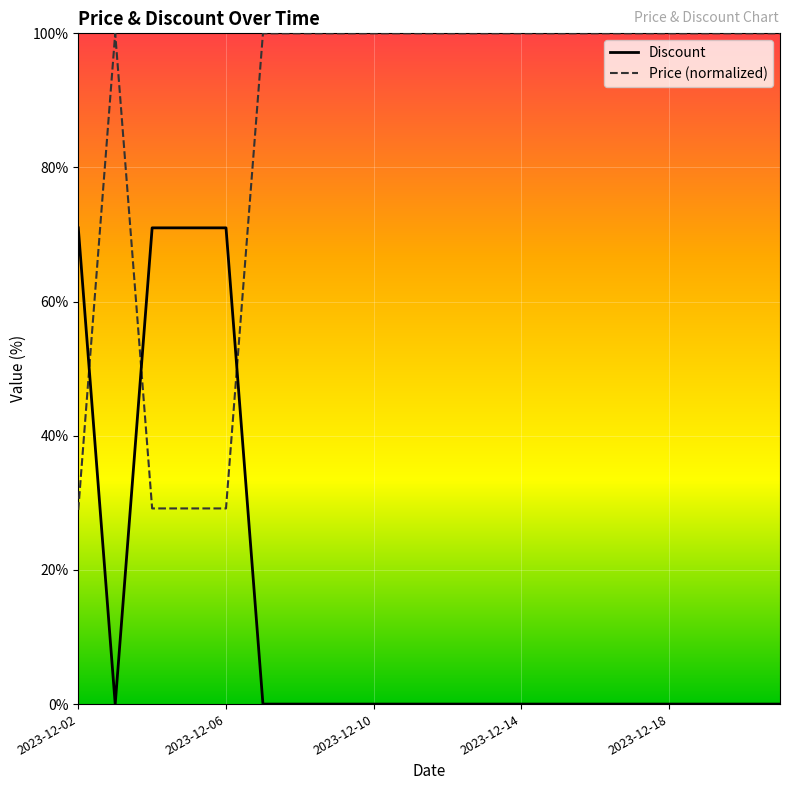

List the series in order of their overall mean, highest first.

Price (normalized), Discount